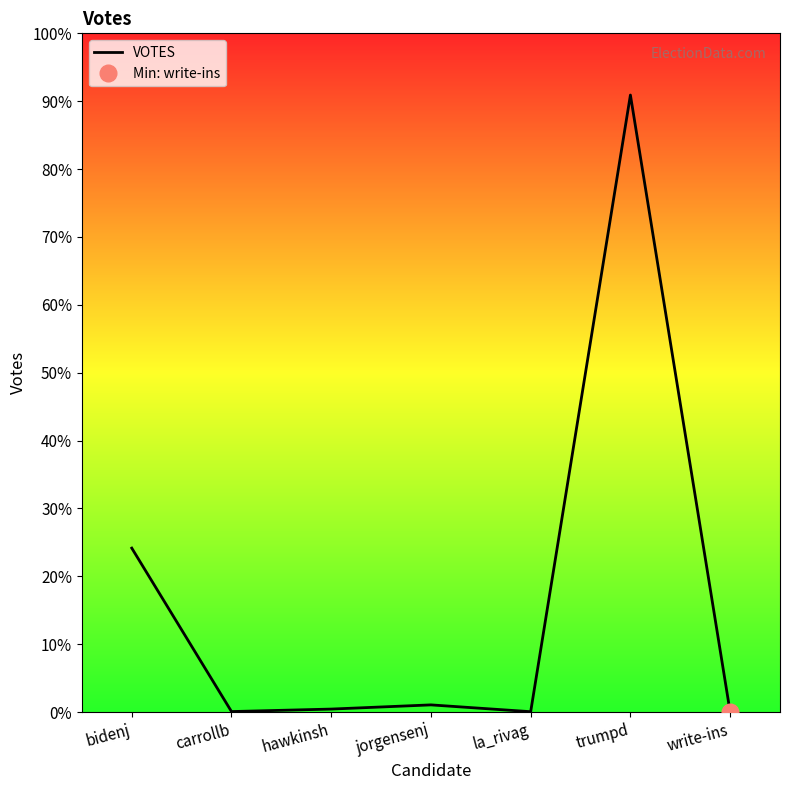

Reading left to right, list all the values displayed in this chart.

bidenj=2504	carrollb=7	hawkinsh=45	jorgensenj=109	la_rivag=5	trumpd=9426	write-ins=1